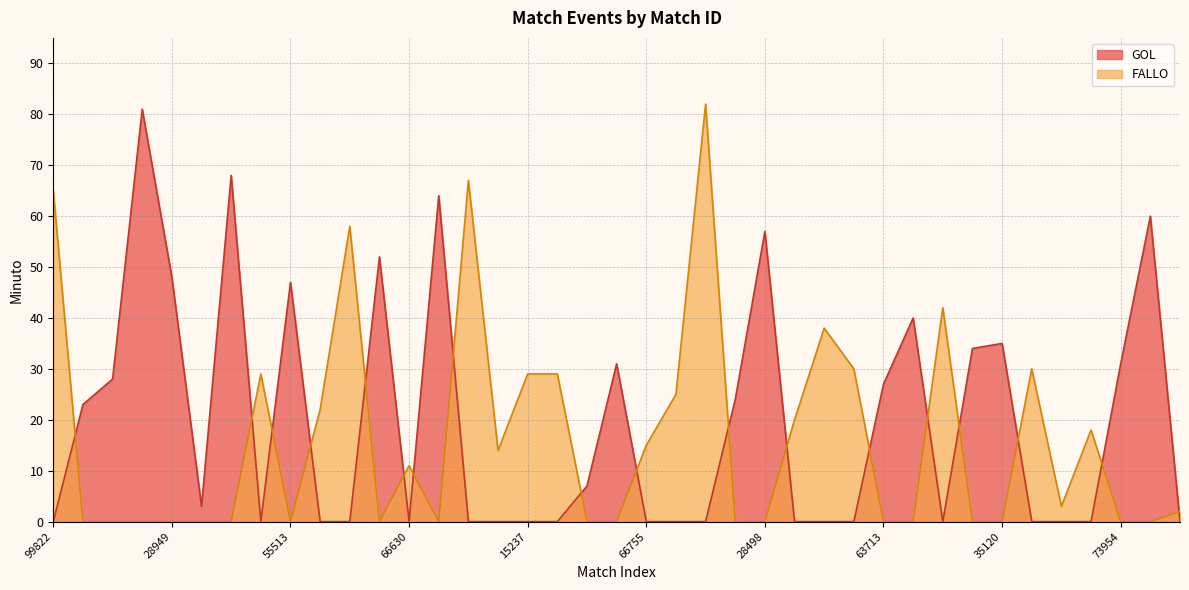

What is the highest value of the FALLO series?

82